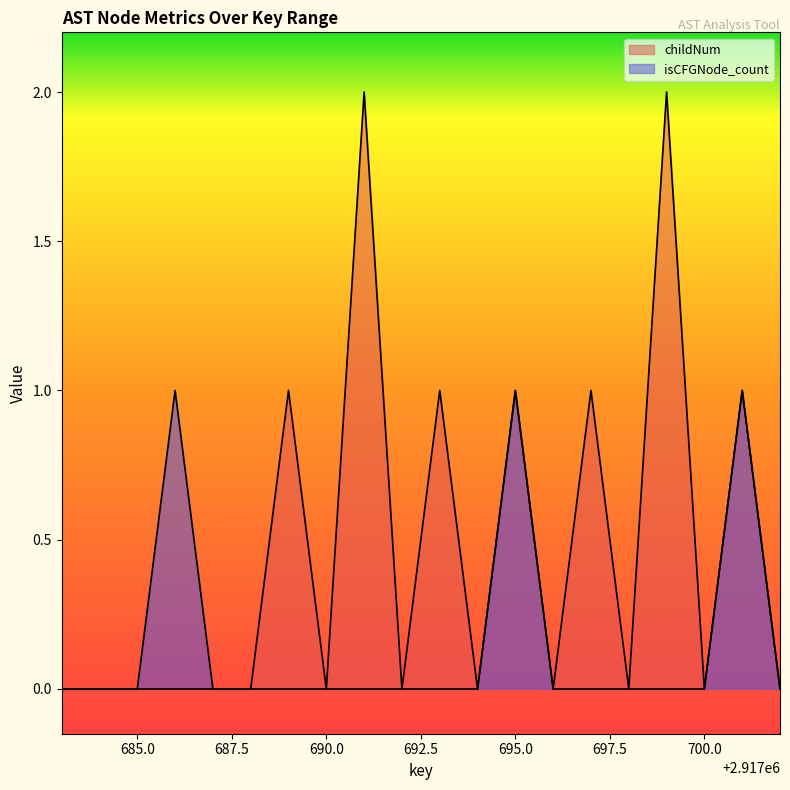

True or false: childNum and isCFGNode_count cross at least once.

False